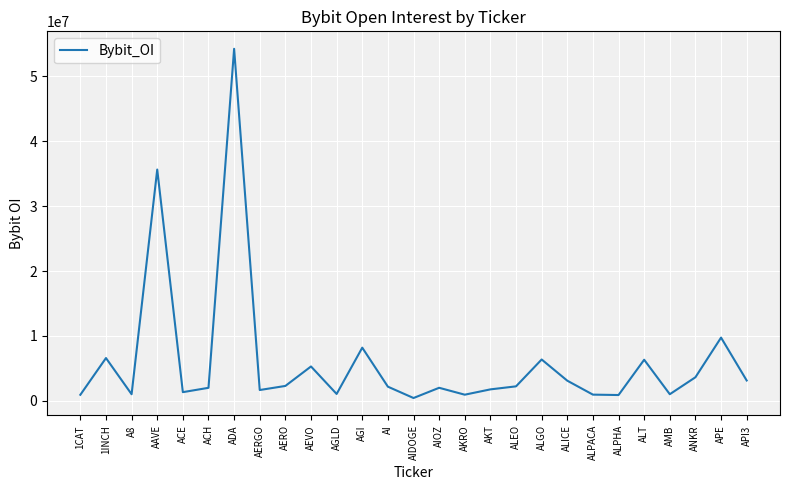

True or false: there are more than 0 points higher than both neighbors.

True